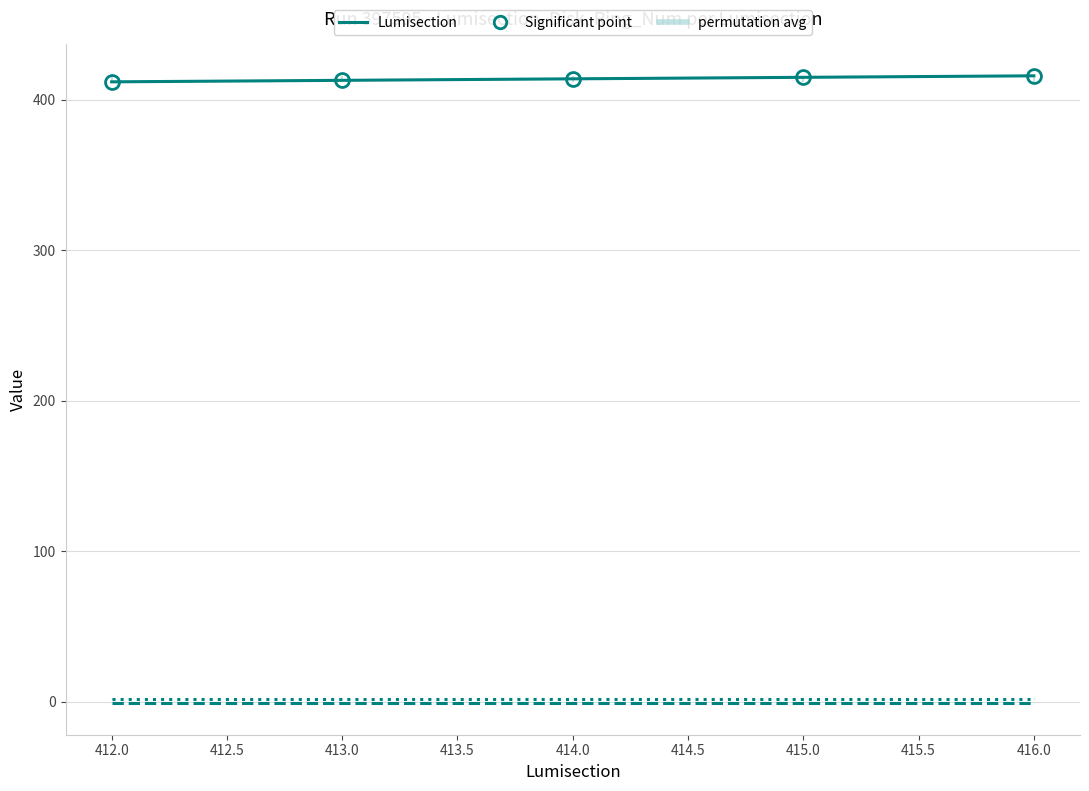

What is the maximum value shown in the chart?

416